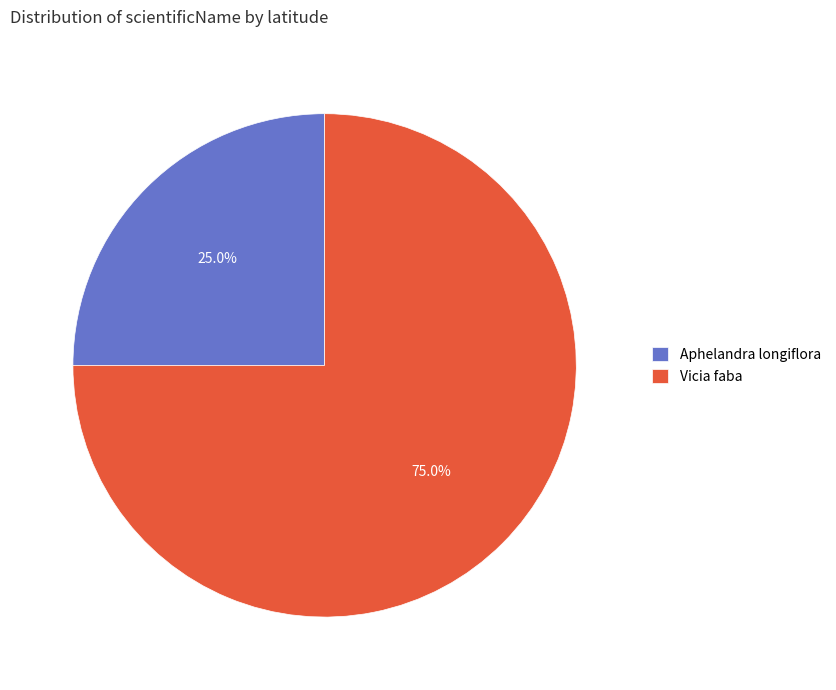

To the nearest percent, what is the difference between the largest and smallest slice percentages?

50%